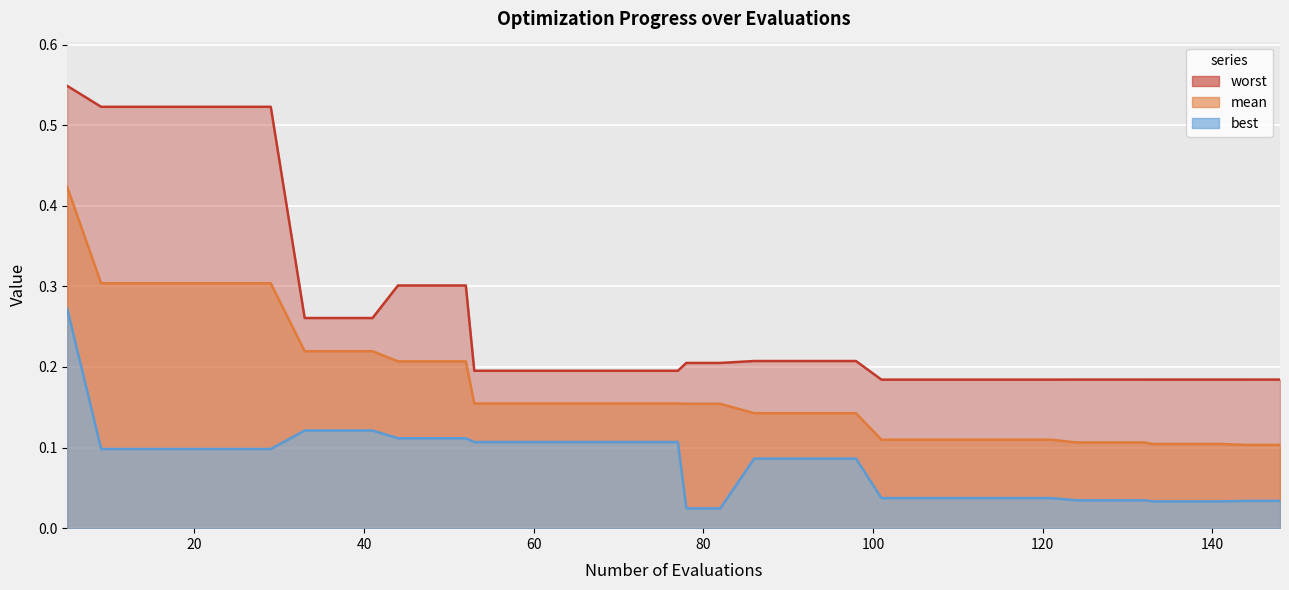

Which series changed the most between 109 and 113?

mean